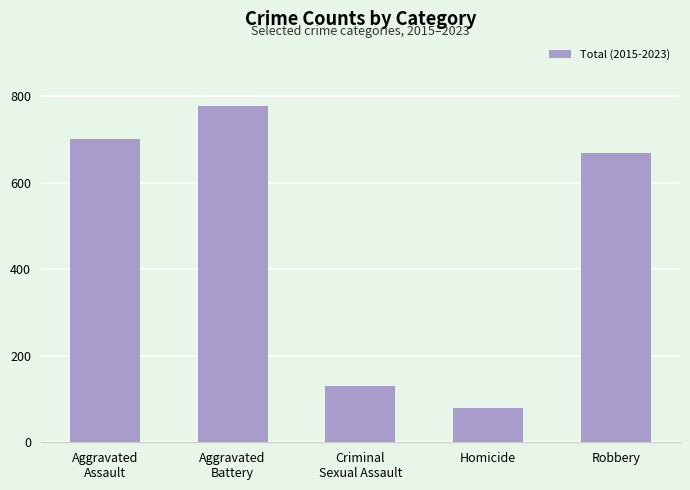

Does the chart contain stacked bars?

No